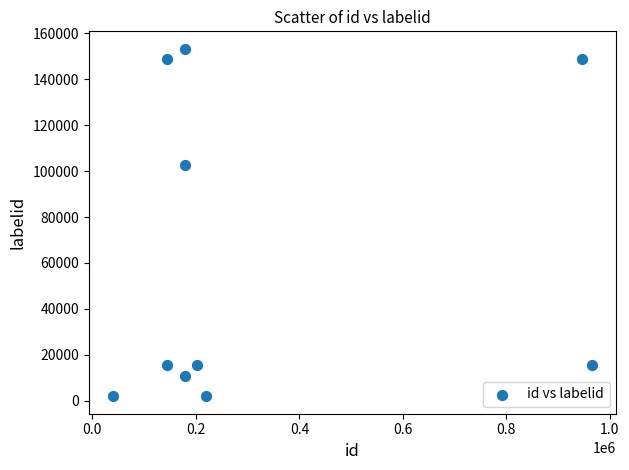

What is the range of X values (max minus min)?

926877